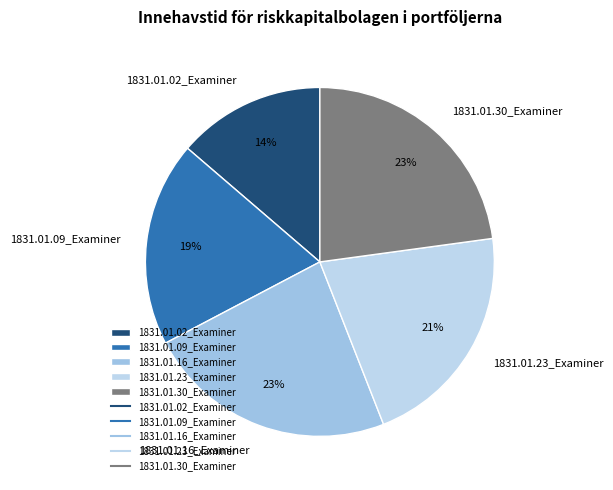

Do 1831.01.30_Examiner and 1831.01.23_Examiner together represent more than half of the pie?

No